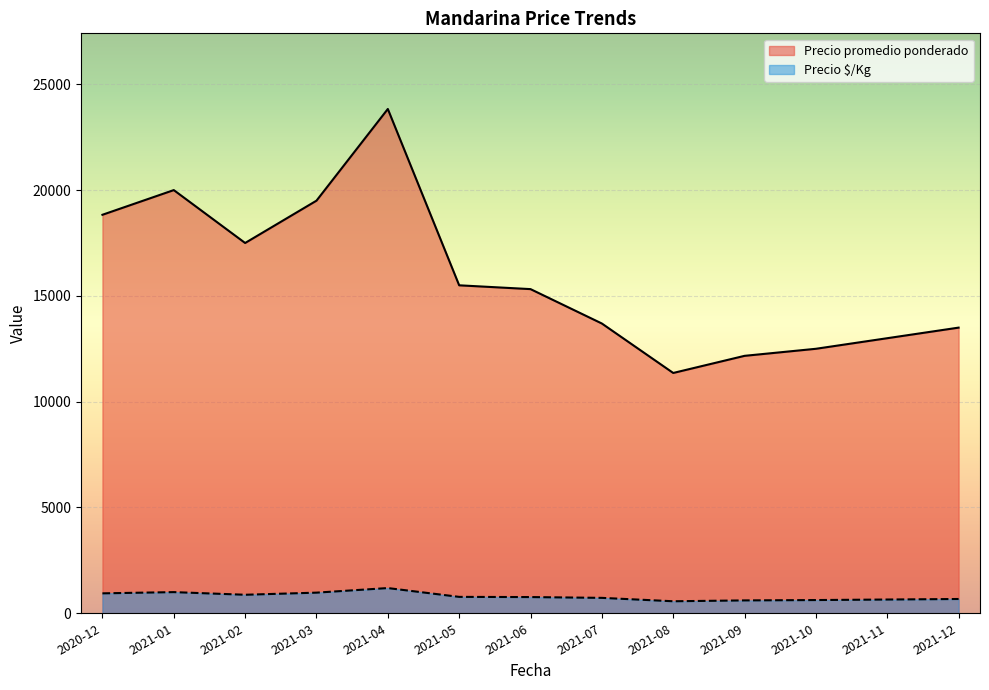

Does the chart display data point markers on the line(s)?

No